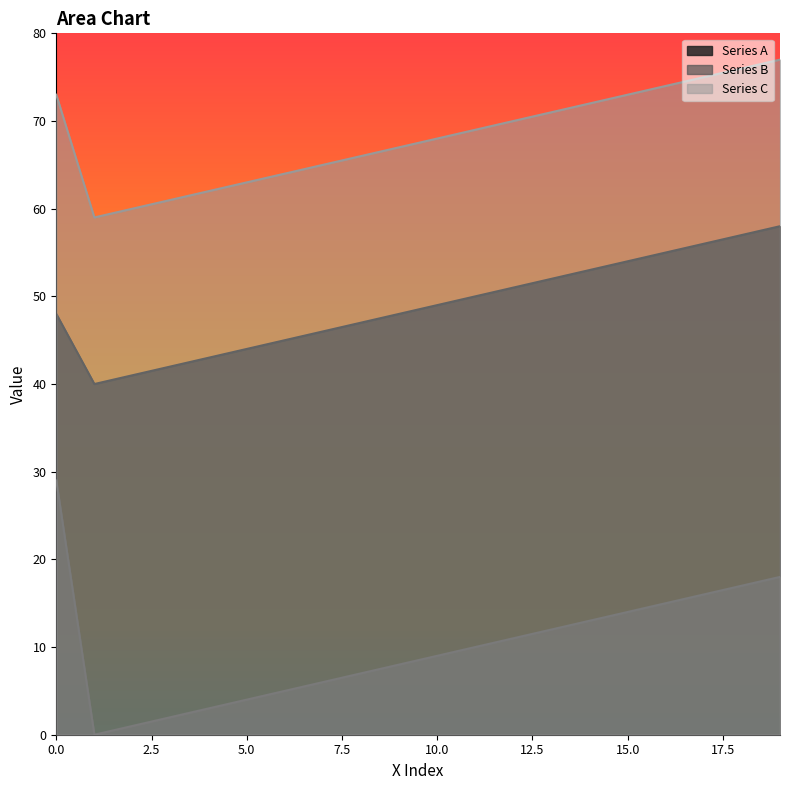

Which series has the largest total across all categories?

Series C